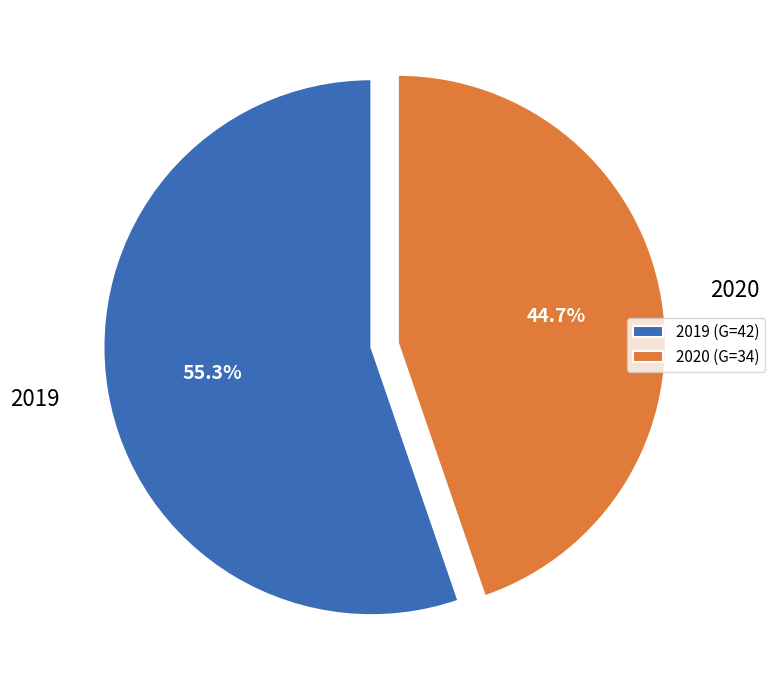

To the nearest percent, what portion does 2019 represent?

55%